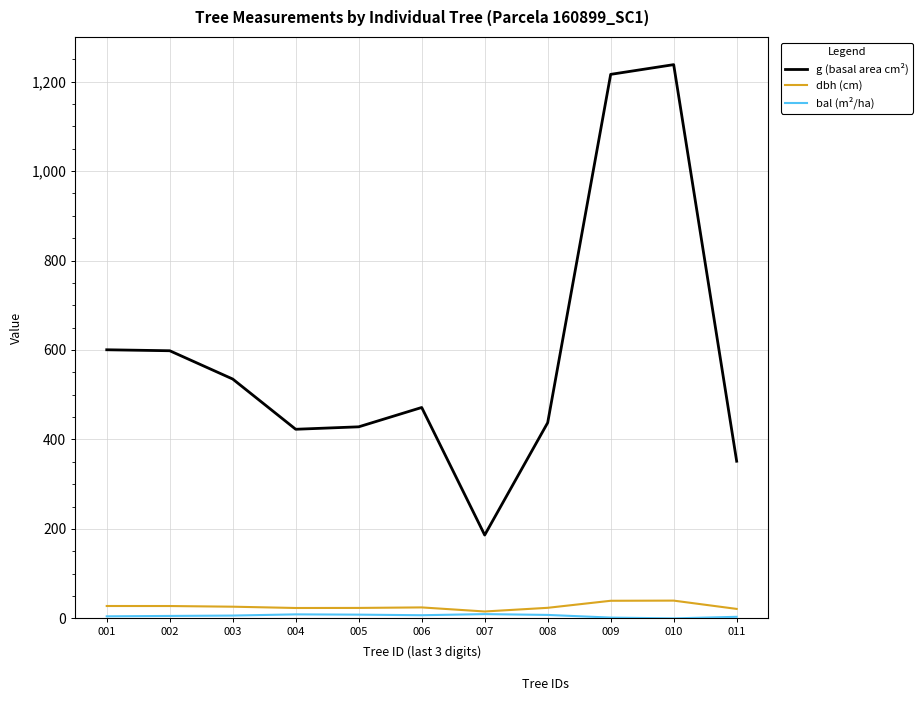

What is the sum of the g (basal area cm²) values at 009 and 004?

1638.9